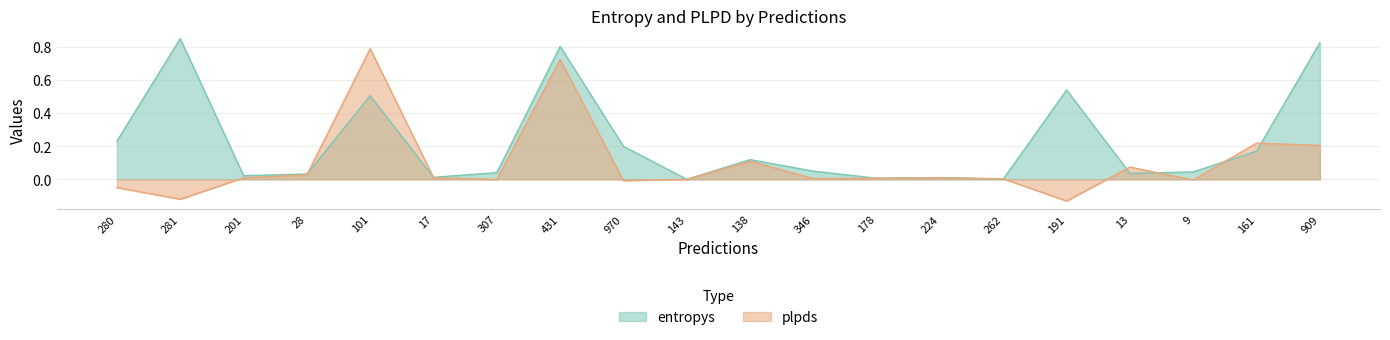

How many times do plpds and entropys cross each other?

10